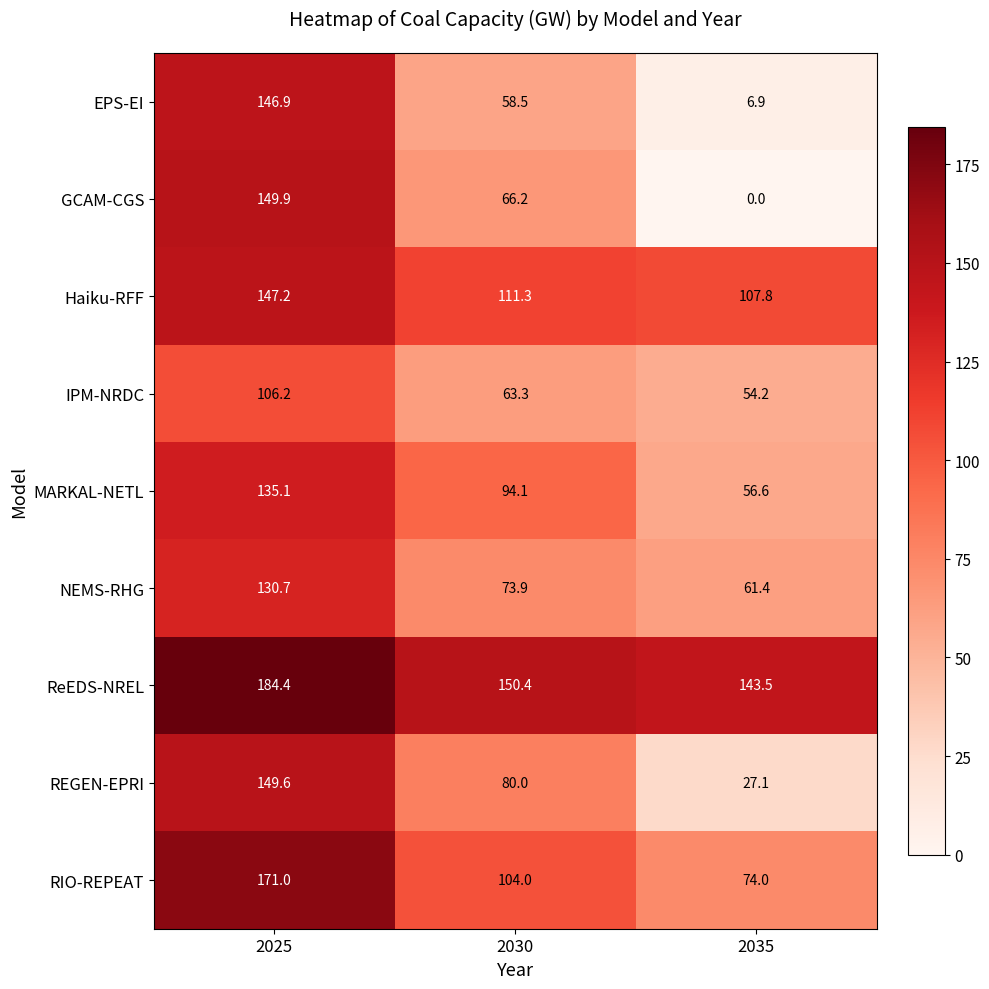

List the series in order of their peak value, highest first.

ReEDS-NREL, RIO-REPEAT, GCAM-CGS, REGEN-EPRI, Haiku-RFF, EPS-EI, MARKAL-NETL, NEMS-RHG, IPM-NRDC